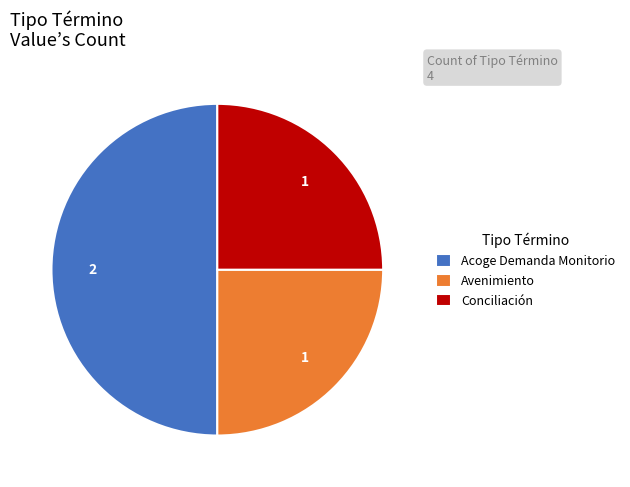

Which slice is the largest?

Acoge Demanda Monitorio